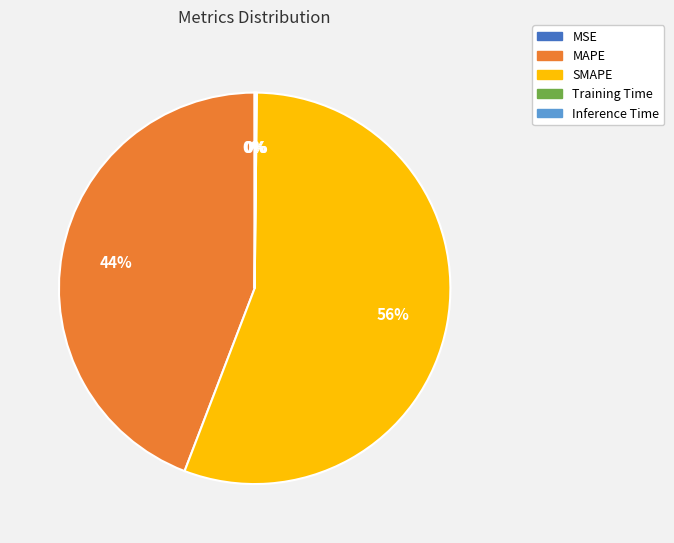

Is it true that MAPE is 30% of the pie?

False